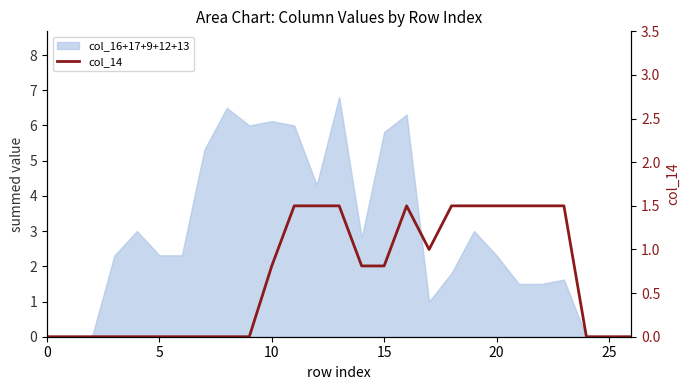

What is the sum of the values at 18 and 19?

3.0